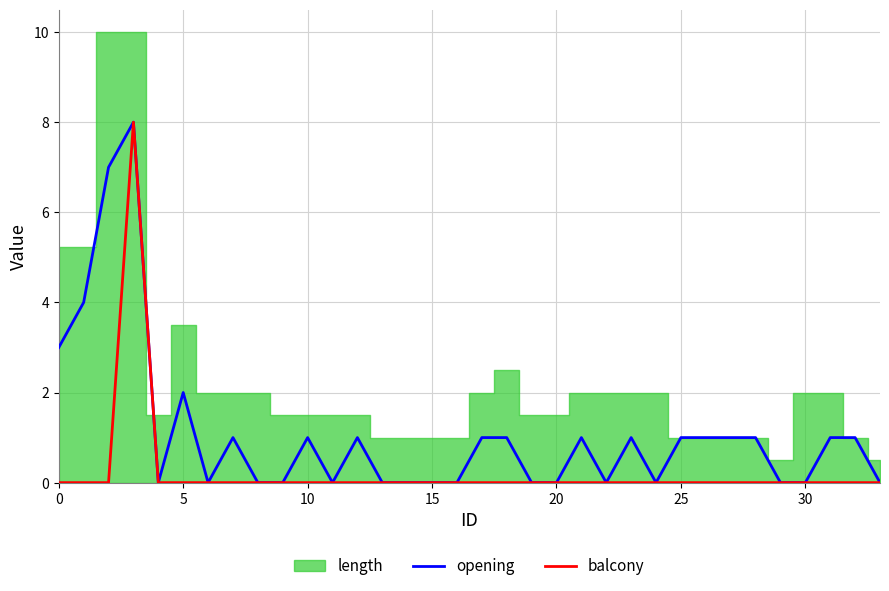

Is it true that balcony equals 0 at 25?

True